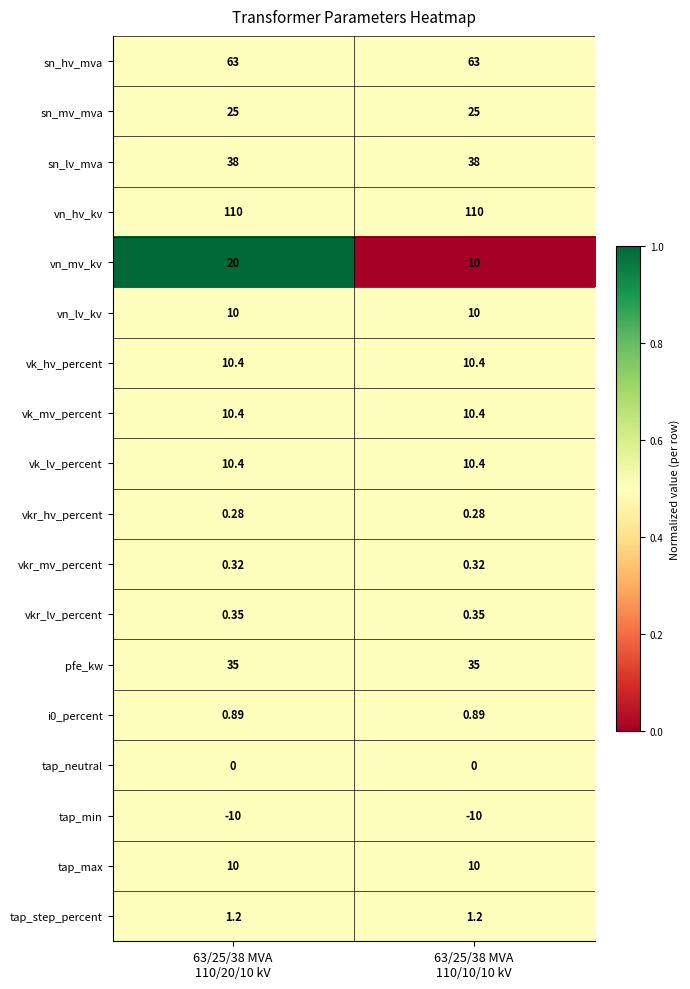

Which series has the widest spread of values?

vn_mv_kv